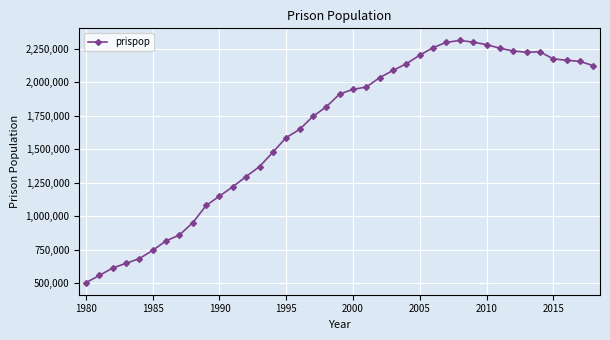

What is the value of the 29th point from the left?

2310300